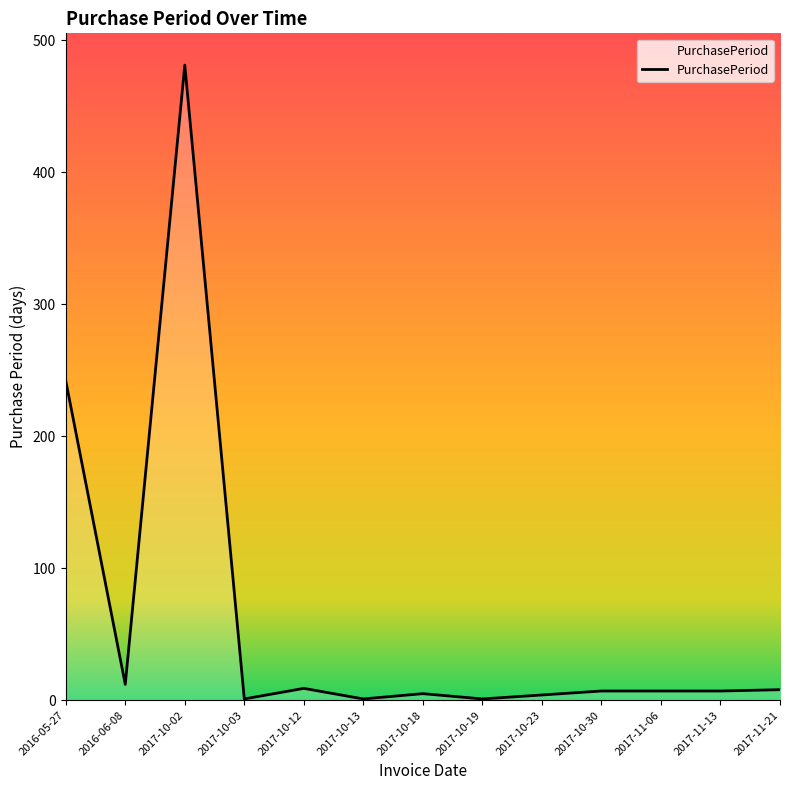

True or false: the data shows 481 at 2017-10-02.

True